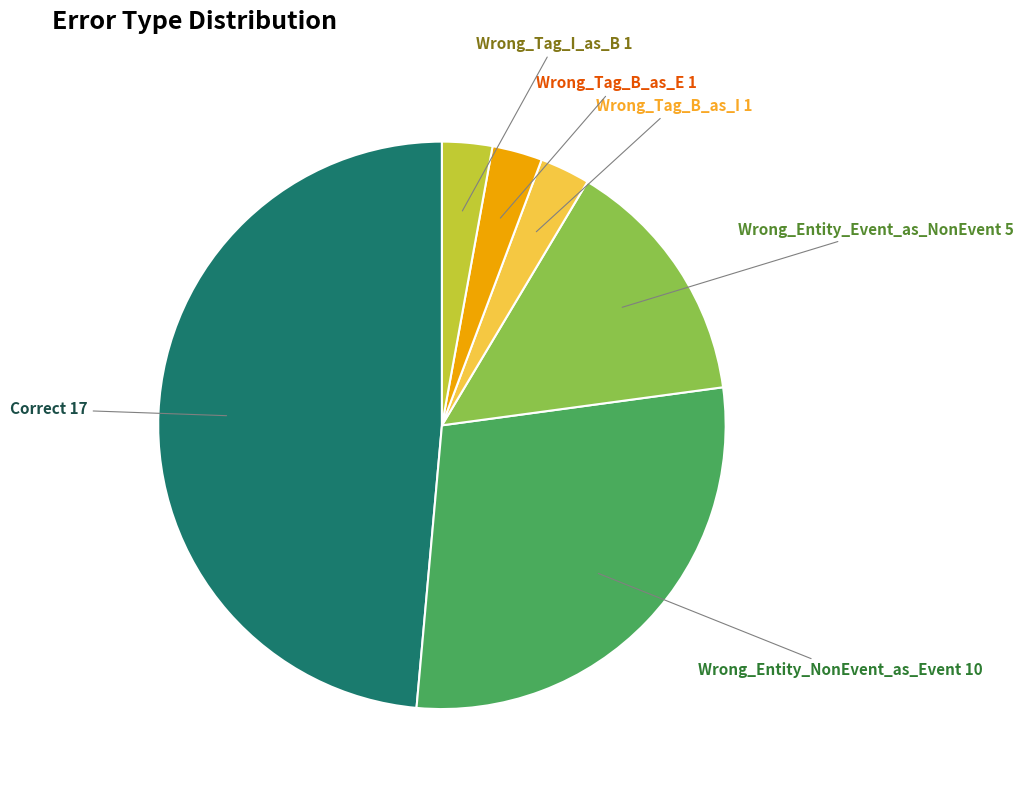

Does Wrong_Tag_I_as_B account for over 50% of the chart?

No